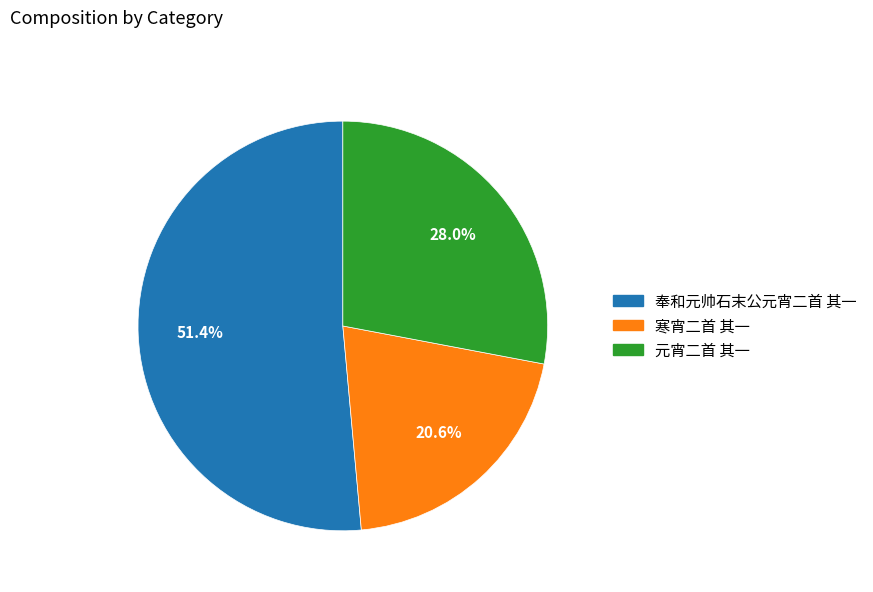

How many segments does this pie chart have?

3